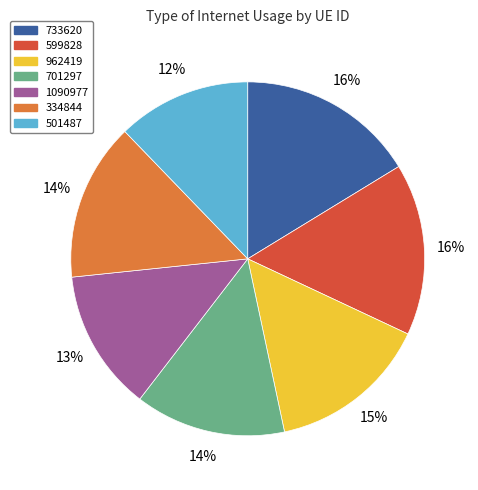

Between 733620 and 1090977, which is larger?

733620